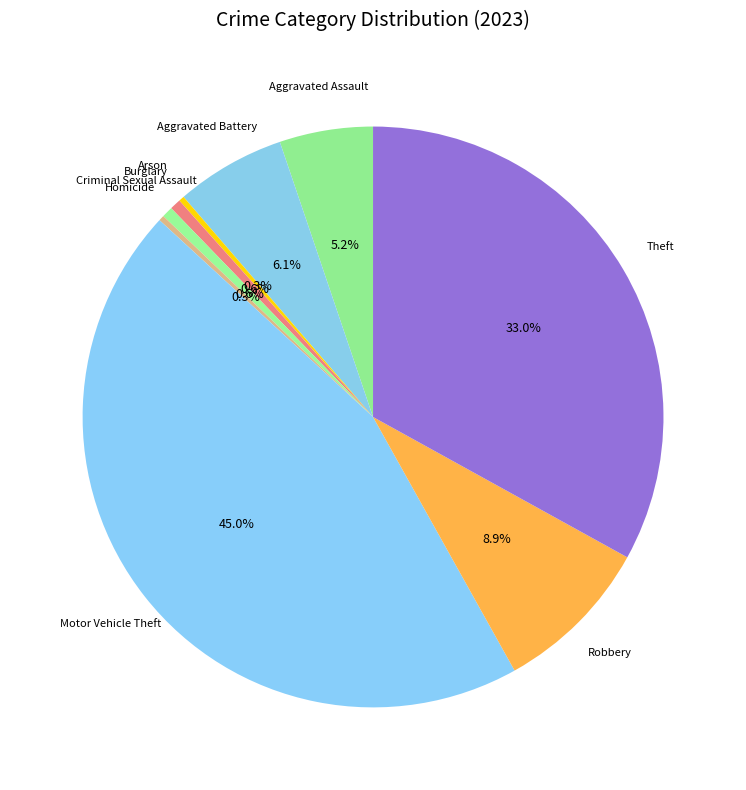

Is Theft the majority of the pie?

No